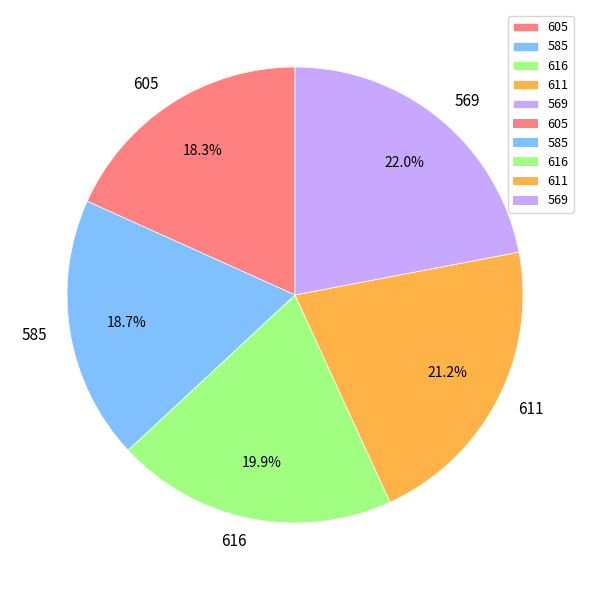

What percentage do 585 and 569 together represent?

40.7%